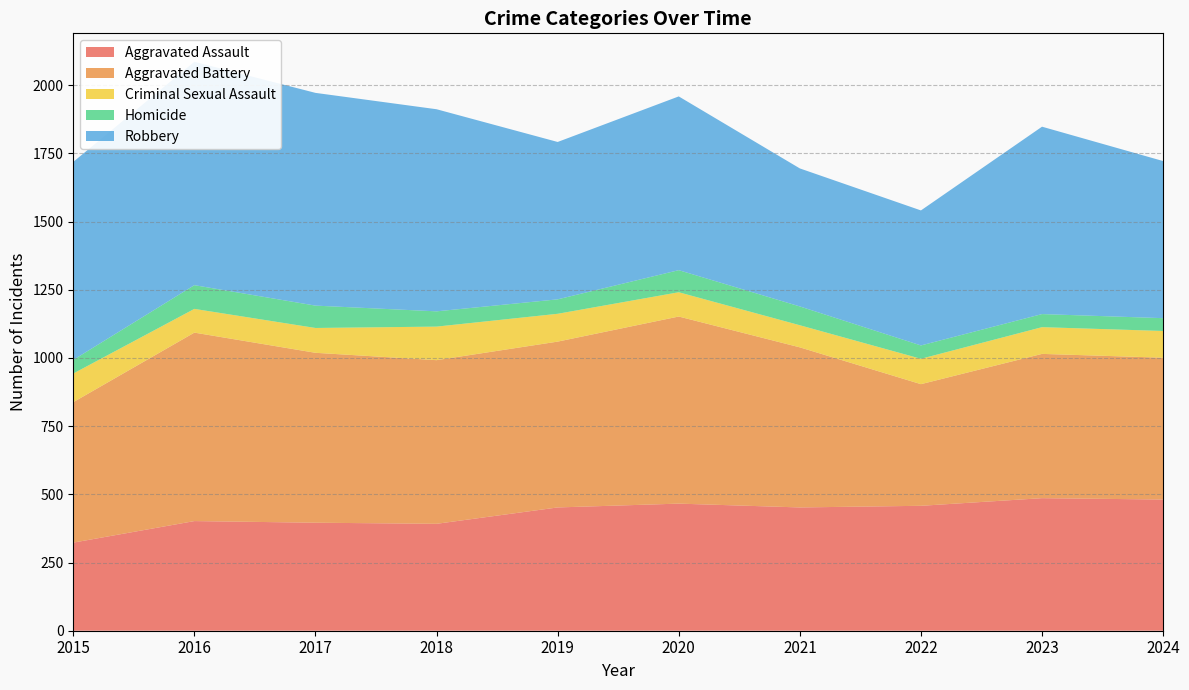

Reading left to right, transcribe all the data shown in this chart.

Aggravated Assault: 2015=323	2016=402	2017=396	2018=392	2019=452	2020=466	2021=452	2022=458	2023=486	2024=481
Aggravated Battery: 2015=515	2016=691	2017=623	2018=600	2019=608	2020=686	2021=587	2022=446	2023=529	2024=520
Criminal Sexual Assault: 2015=105	2016=87	2017=91	2018=123	2019=102	2020=89	2021=81	2022=93	2023=98	2024=98
Homicide: 2015=50	2016=87	2017=82	2018=56	2019=53	2020=81	2021=69	2022=49	2023=48	2024=47
Robbery: 2015=726	2016=819	2017=780	2018=741	2019=577	2020=637	2021=506	2022=495	2023=687	2024=576